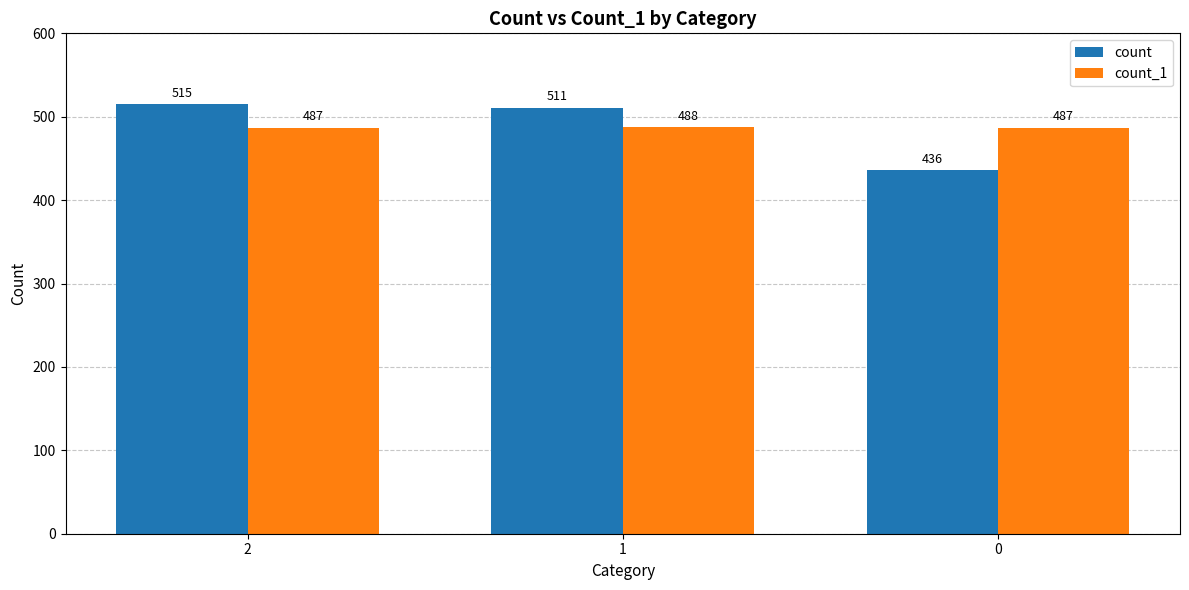

At 2, list the series in order from largest to smallest.

count, count_1